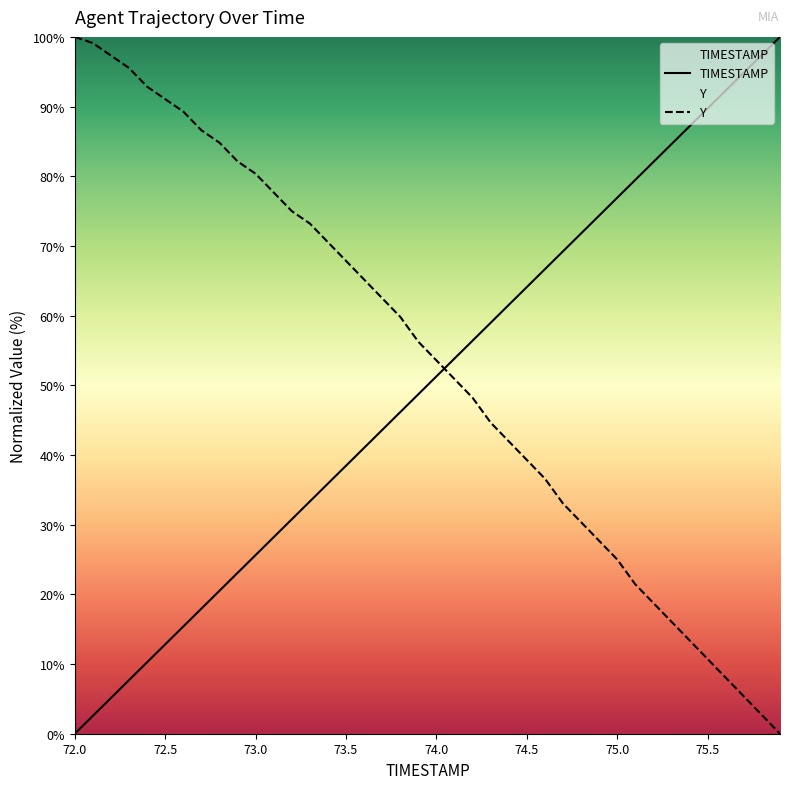

Does the chart have visible grid lines?

No